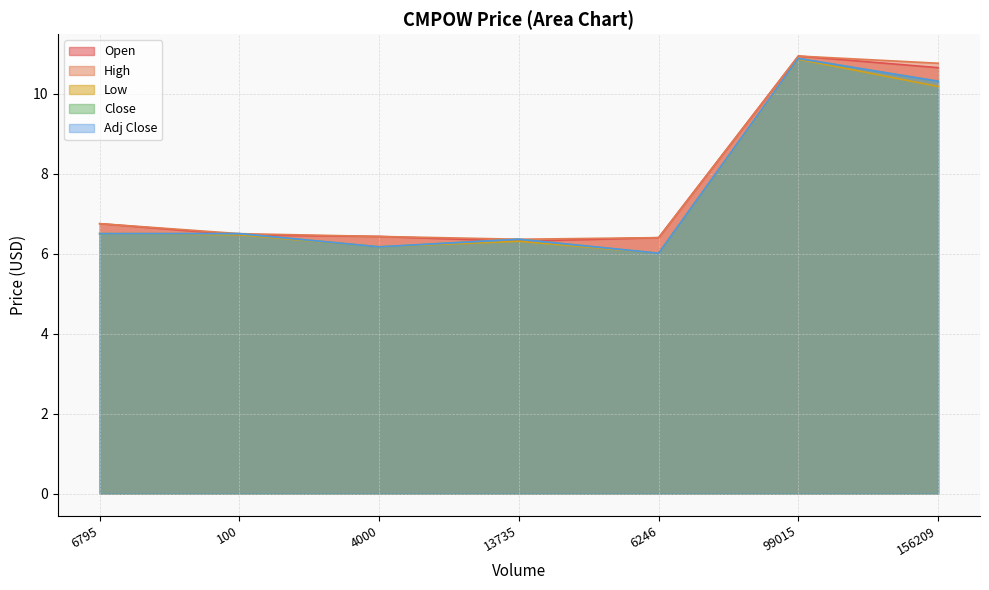

Does the chart display data point markers on the line(s)?

No